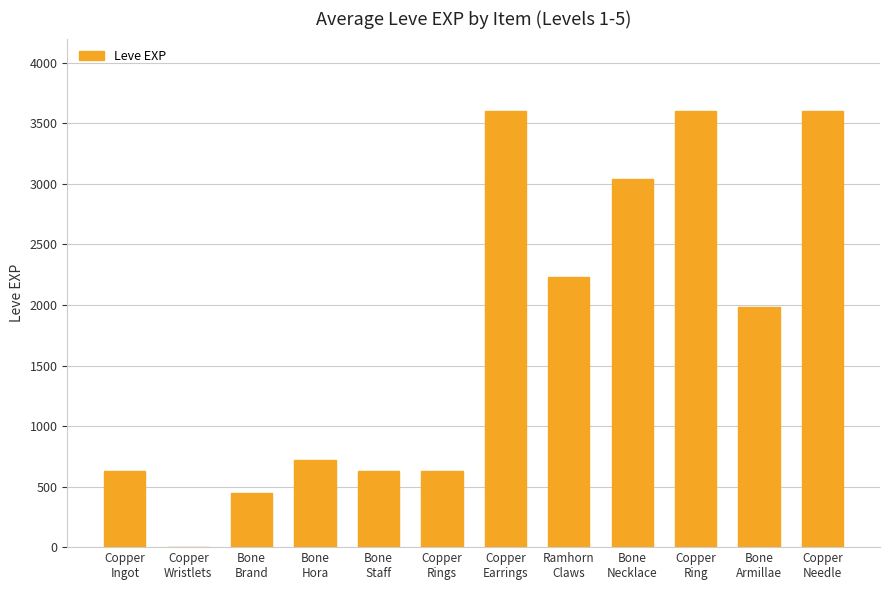

Count the number of data series in this chart.

1